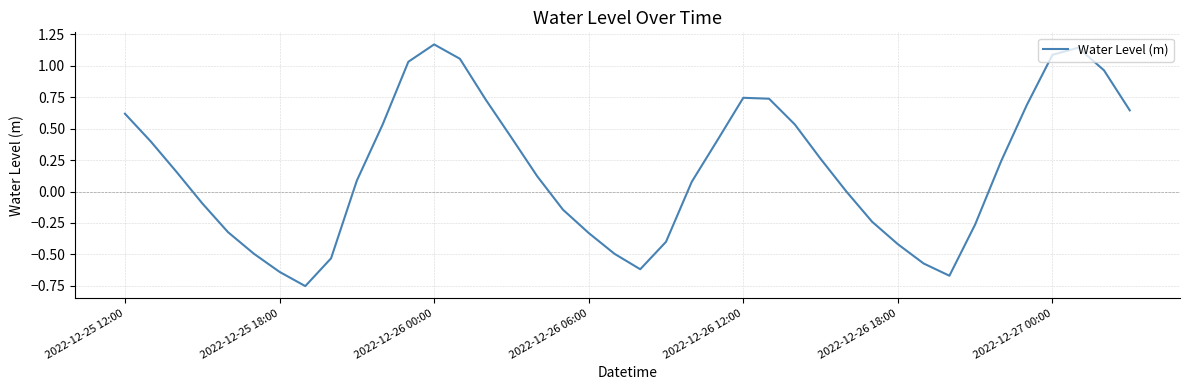

What is the difference between the maximum and minimum values?

1.9